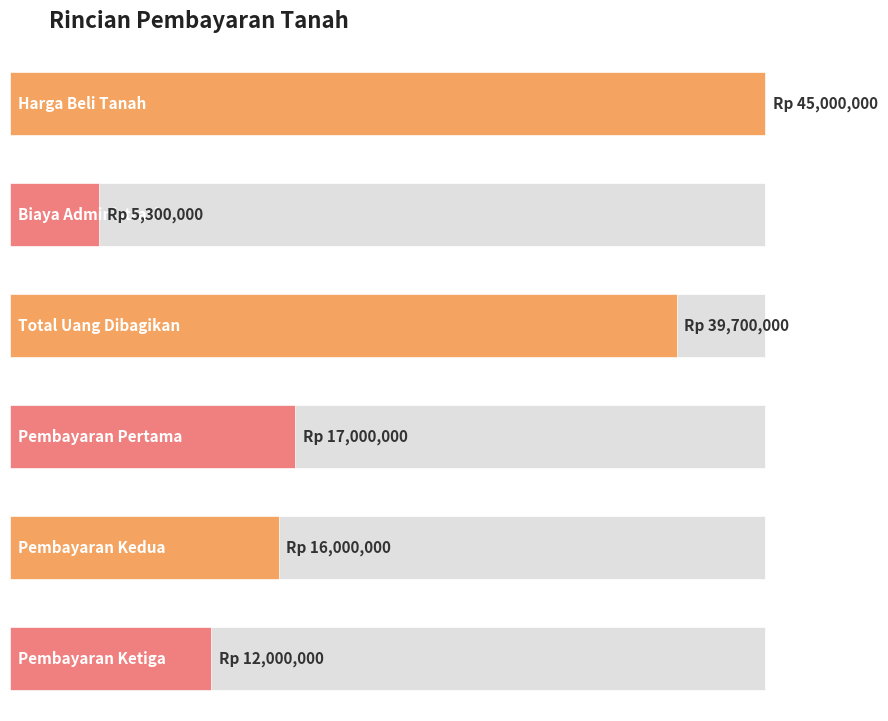

At which label does the data first exceed 17000000?

Harga Beli Tanah